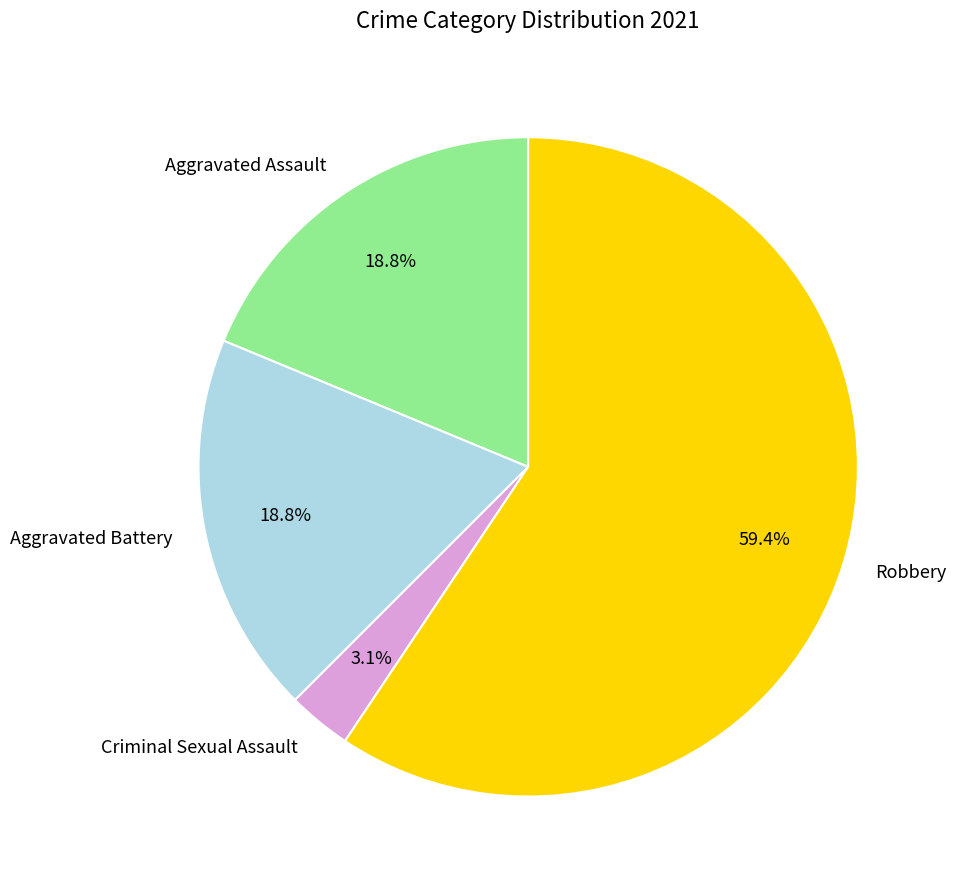

To the nearest percent, what is the difference between the Aggravated Battery and Robbery slice percentages?

41%